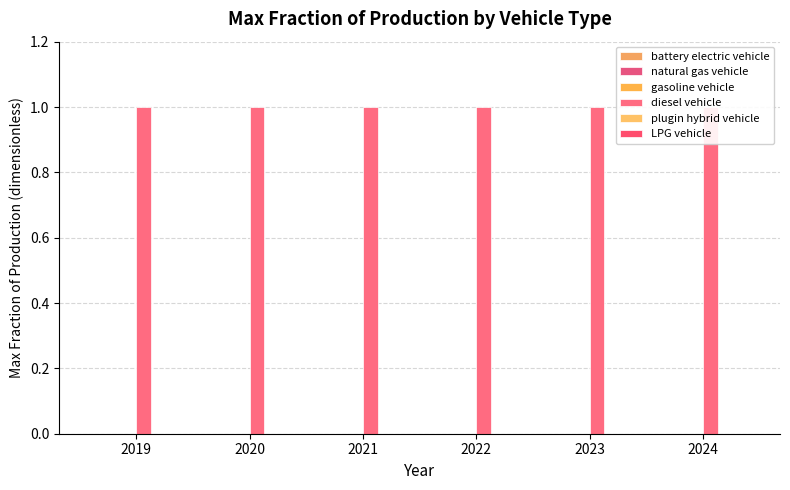

Is the value of gasoline vehicle at 2023 greater than the value of battery electric vehicle at 2023?

No